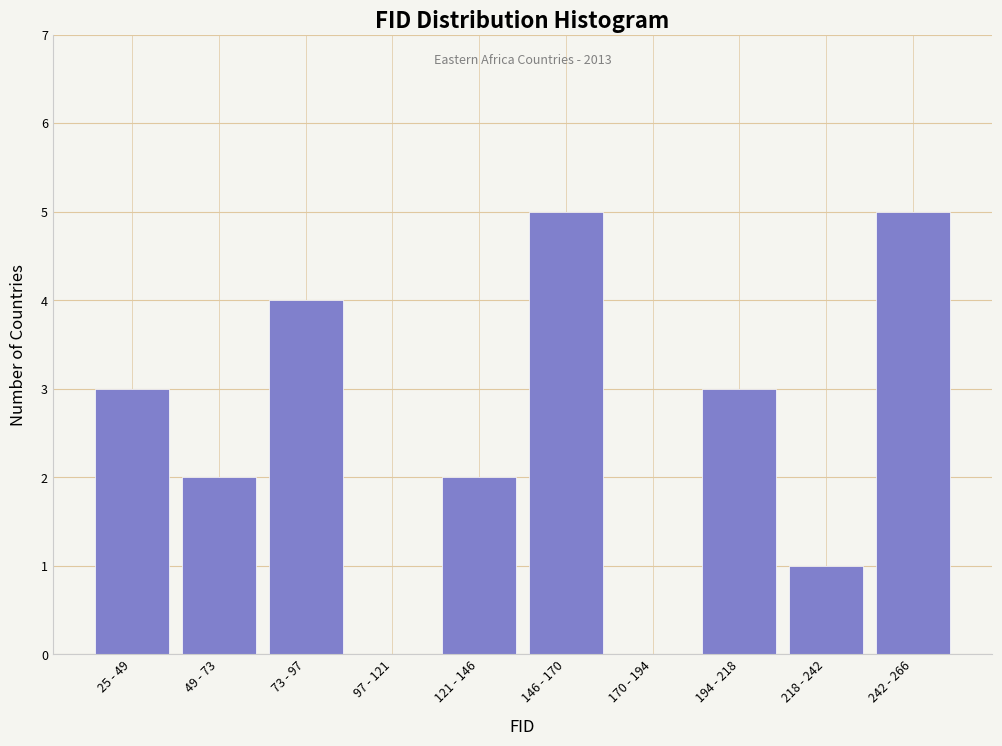

Reading right to left, extract all data points from this chart.

242 - 266=5	218 - 242=1	194 - 218=3	170 - 194=0	146 - 170=5	121 - 146=2	97 - 121=0	73 - 97=4	49 - 73=2	25 - 49=3